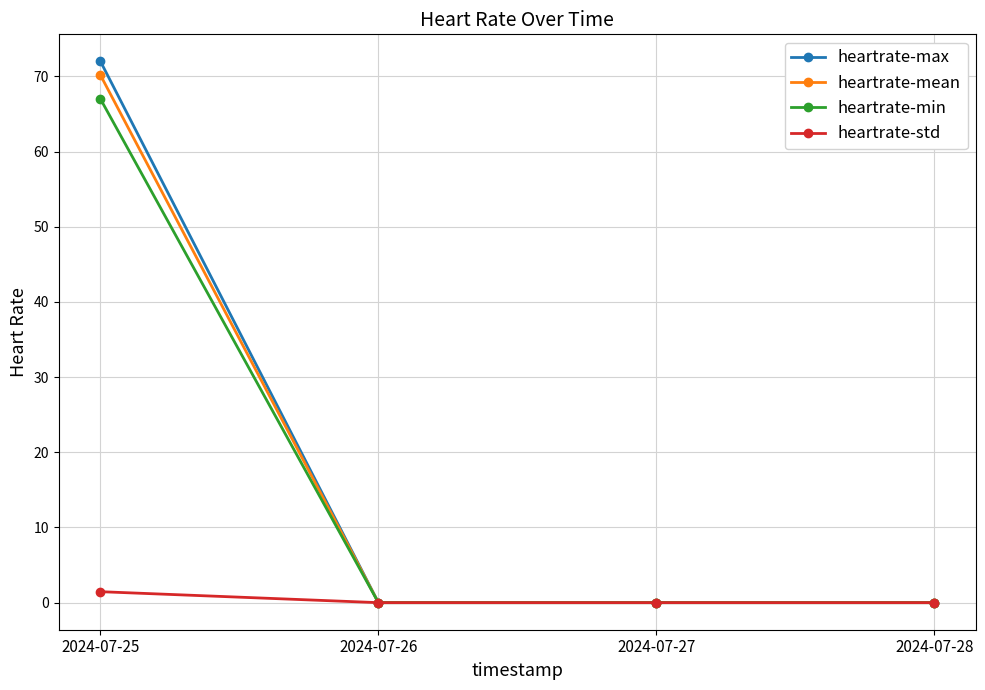

What is the difference between the maximum and minimum values in the heartrate-mean series?

70.2